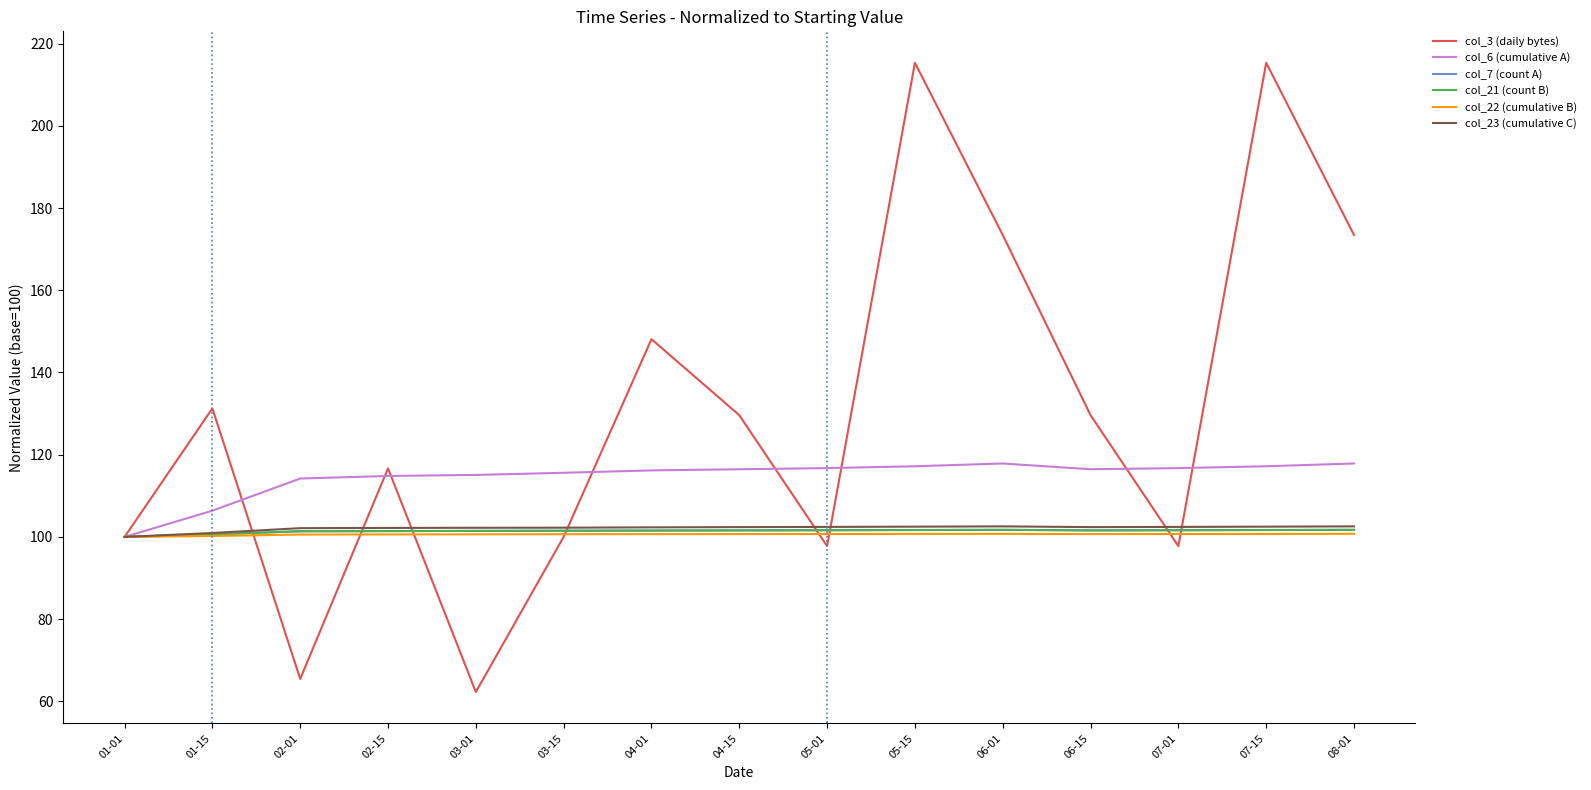

What position from the right is 03-15?

10